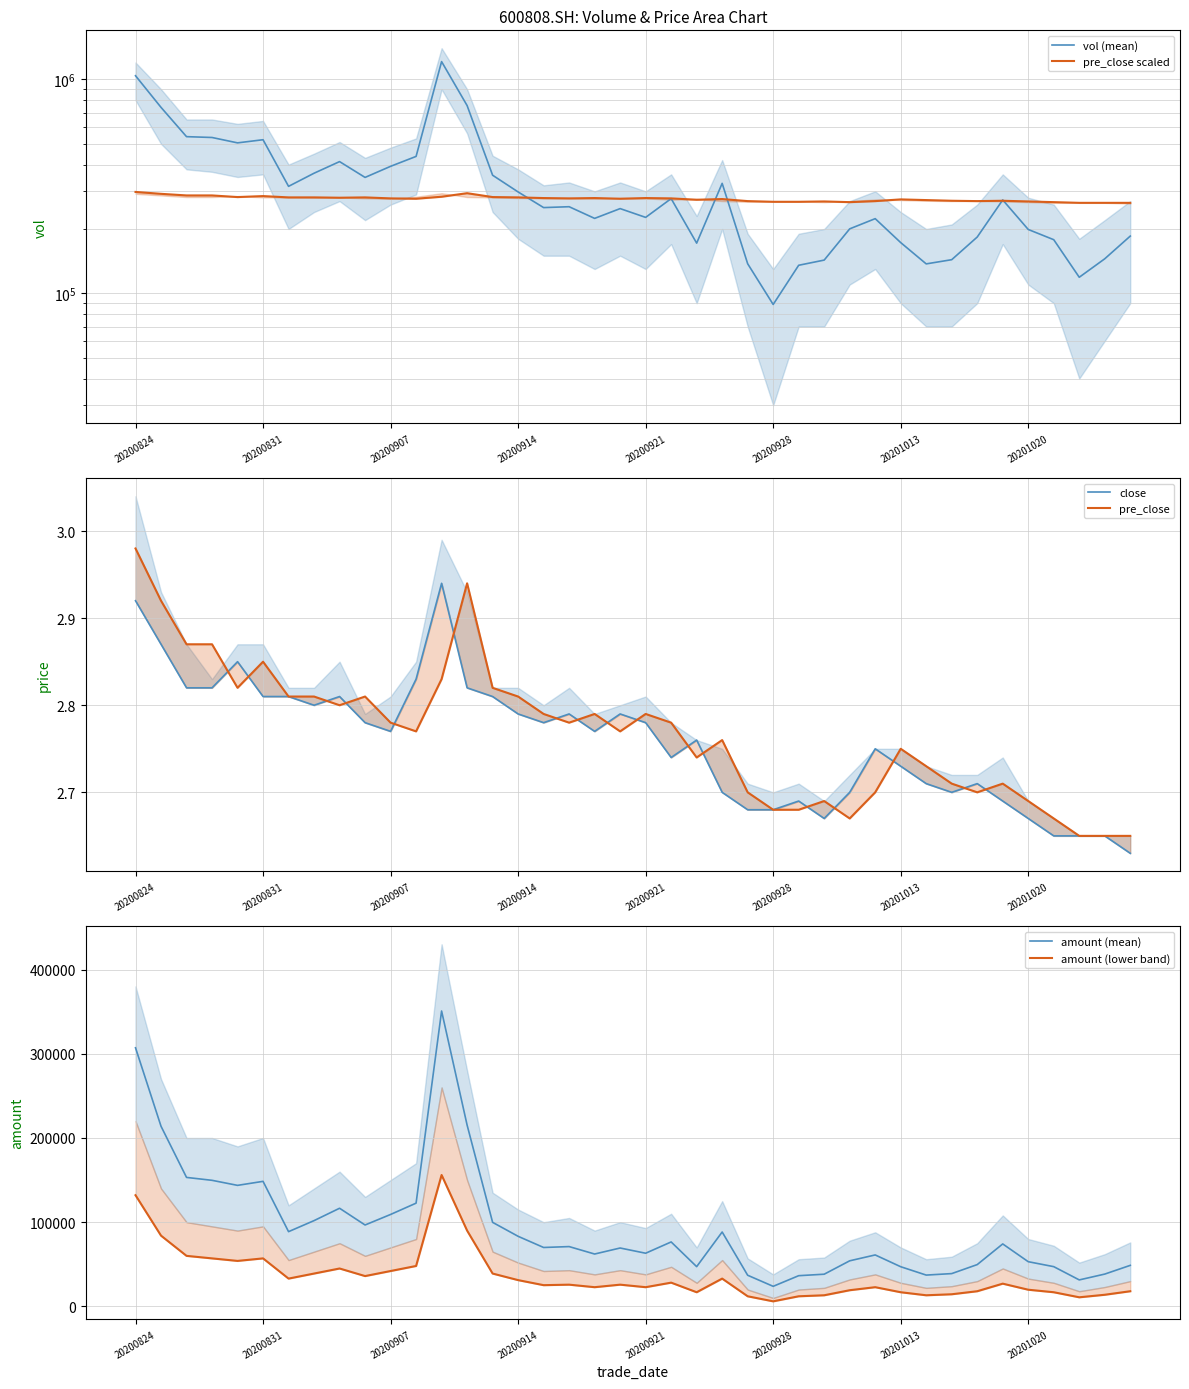

At which category is the sum across all series the highest?

12